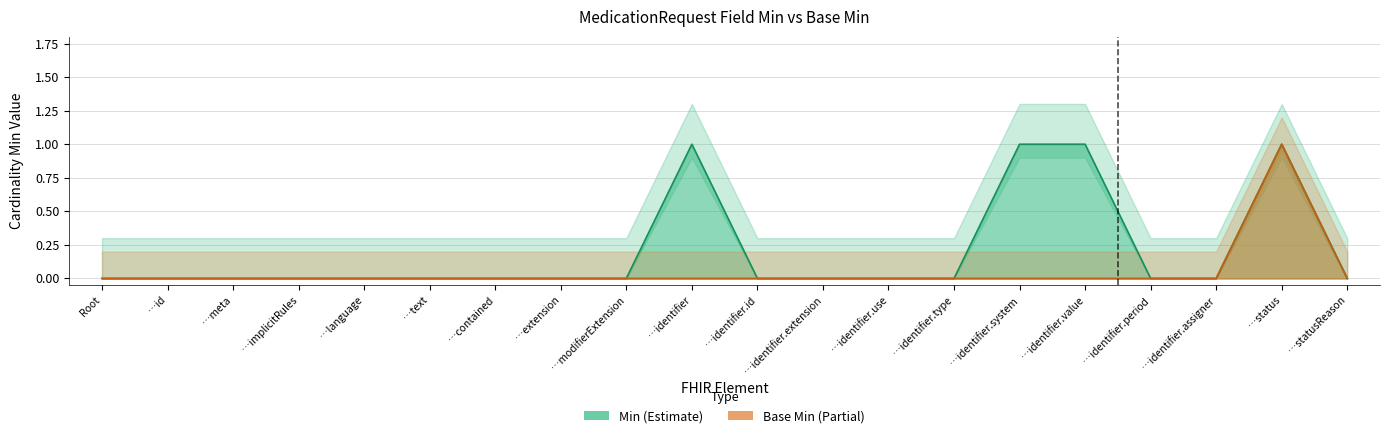

Is the value of Base Min at …identifier.id greater than the value of Min at …statusReason?

No